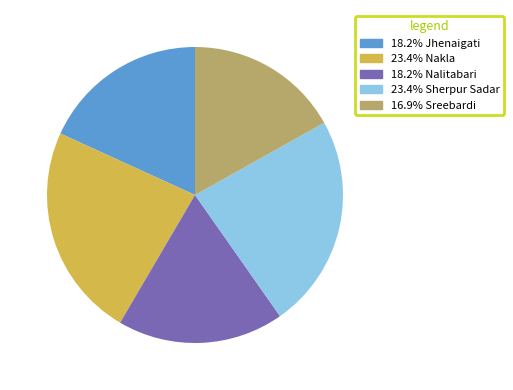

Count the number of slices in the pie.

5